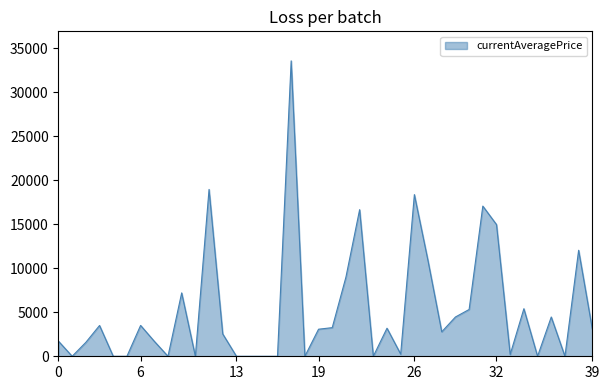

What is the maximum value shown in the chart?

33578.1